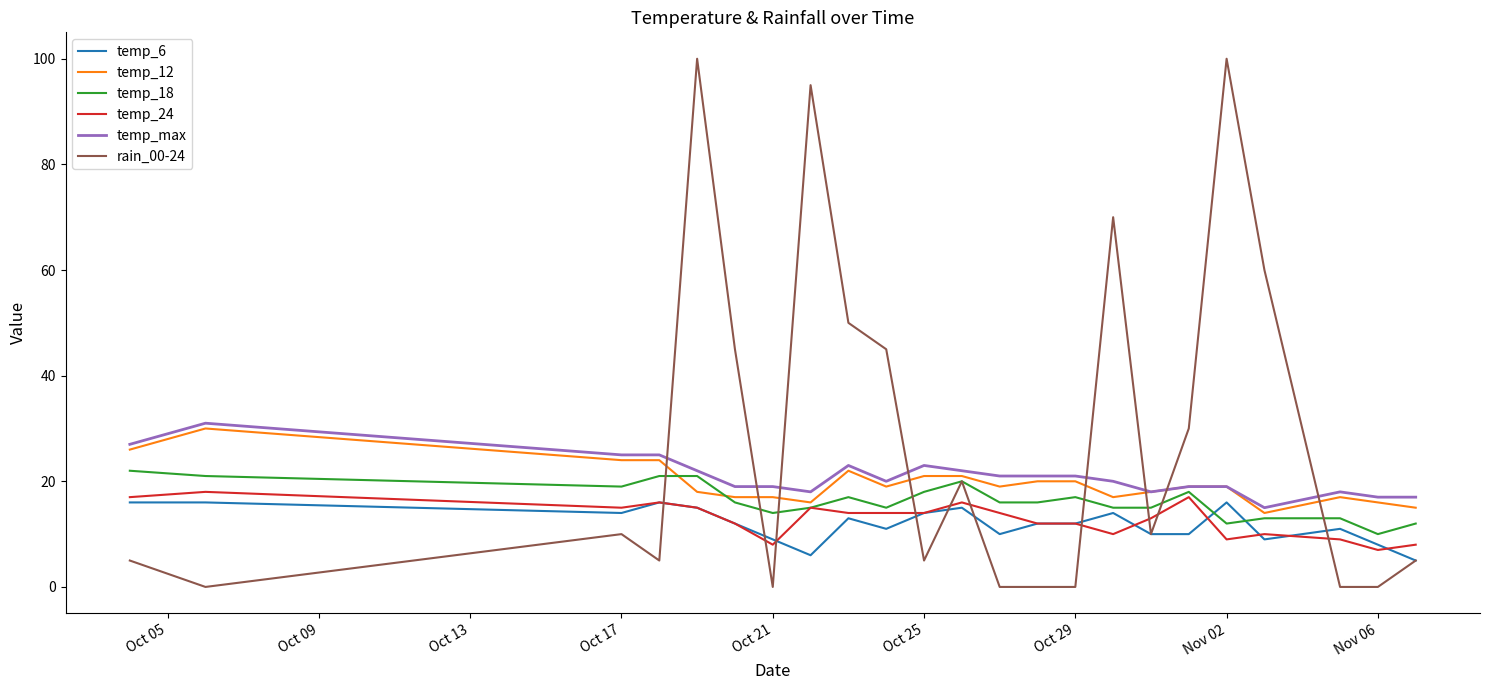

Which series has the widest spread of values?

rain_00-24